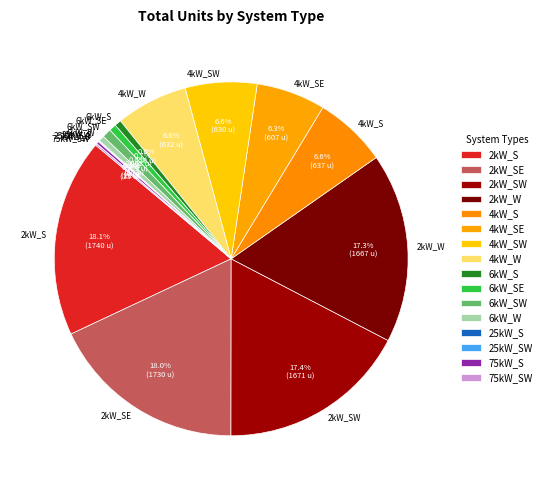

To the nearest percent, what is the difference between the 2kW_W and 4kW_S slice percentages?

11%